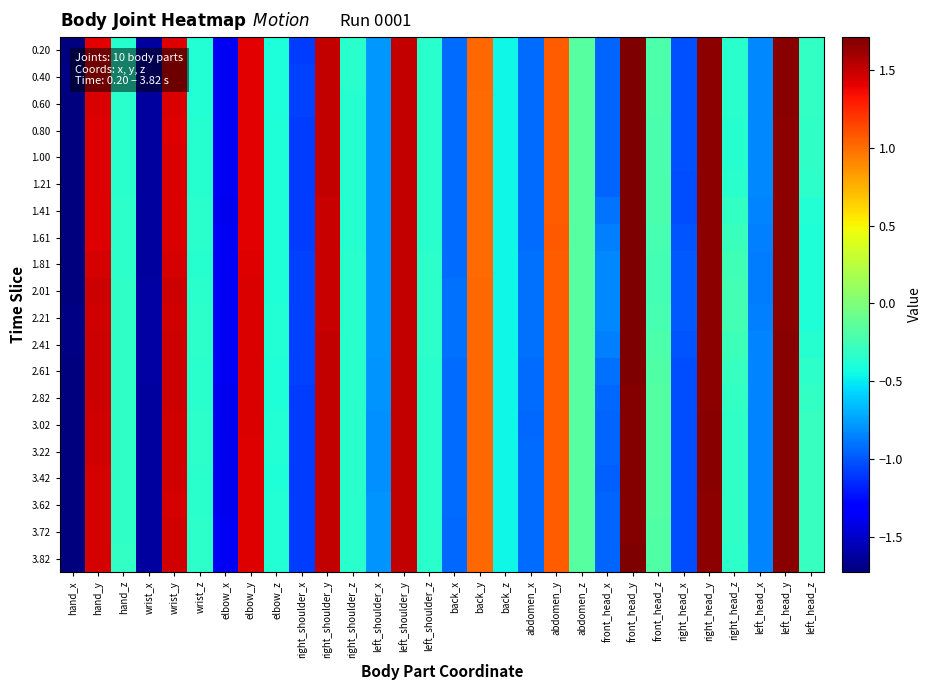

What is the total value across all series at left_shoulder_y?

30.1